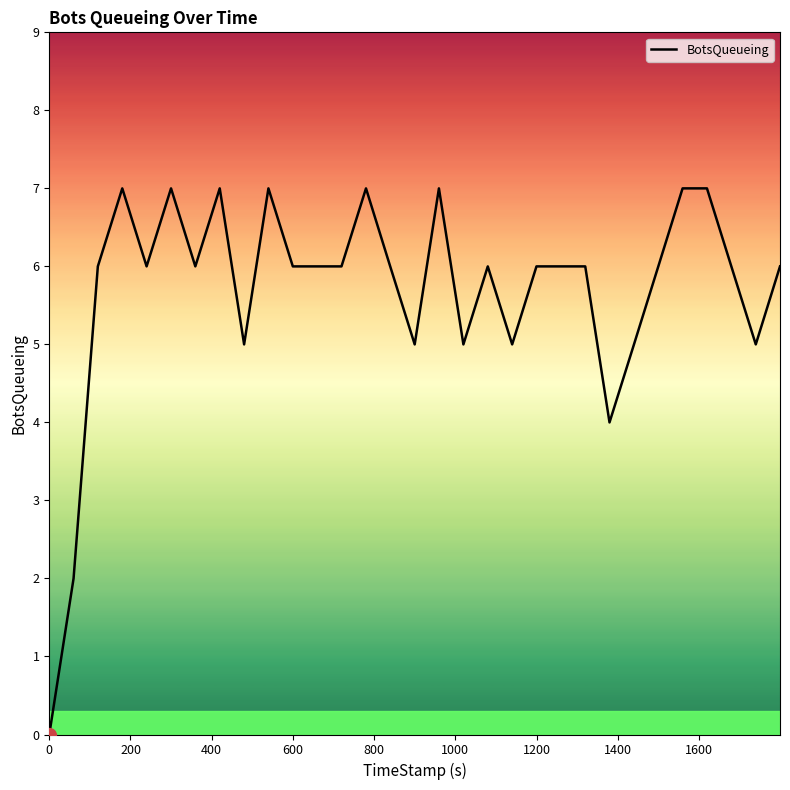

What is the difference between the maximum and minimum values?

7